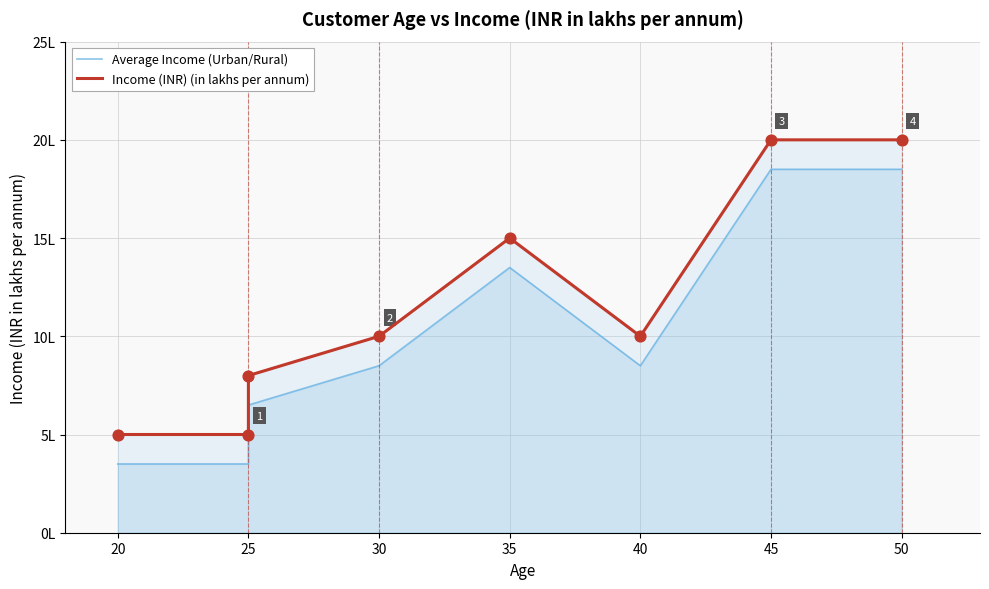

Which series has the widest spread of Y values?

Average Income (Urban/Rural)